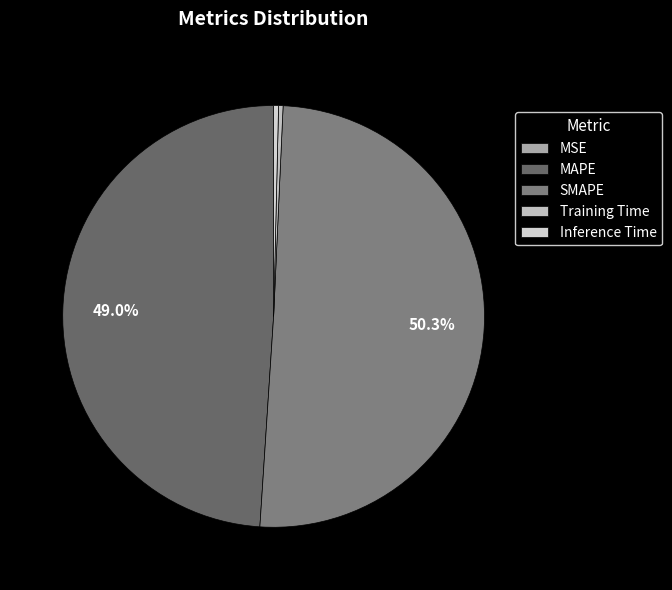

True or false: SMAPE accounts for 39% of the total.

False